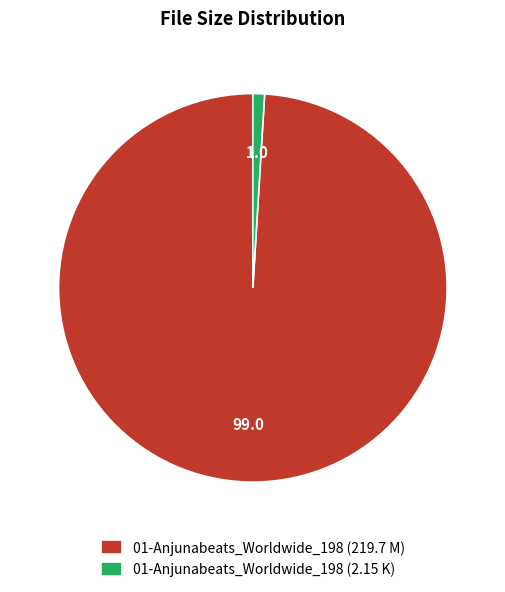

Does 01-Anjunabeats_Worldwide_198 (219.7 M) represent more than half of the total?

Yes